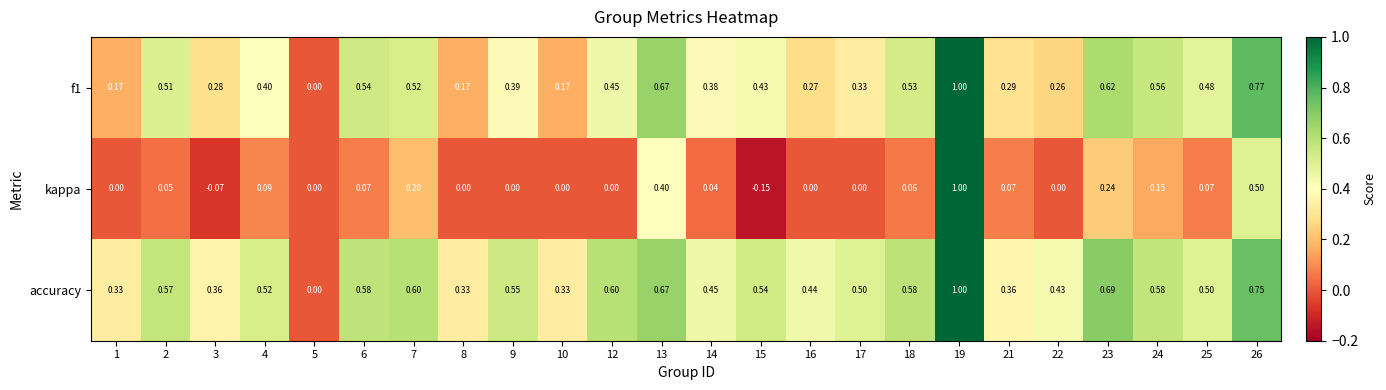

Which series has the largest range (max minus min)?

kappa